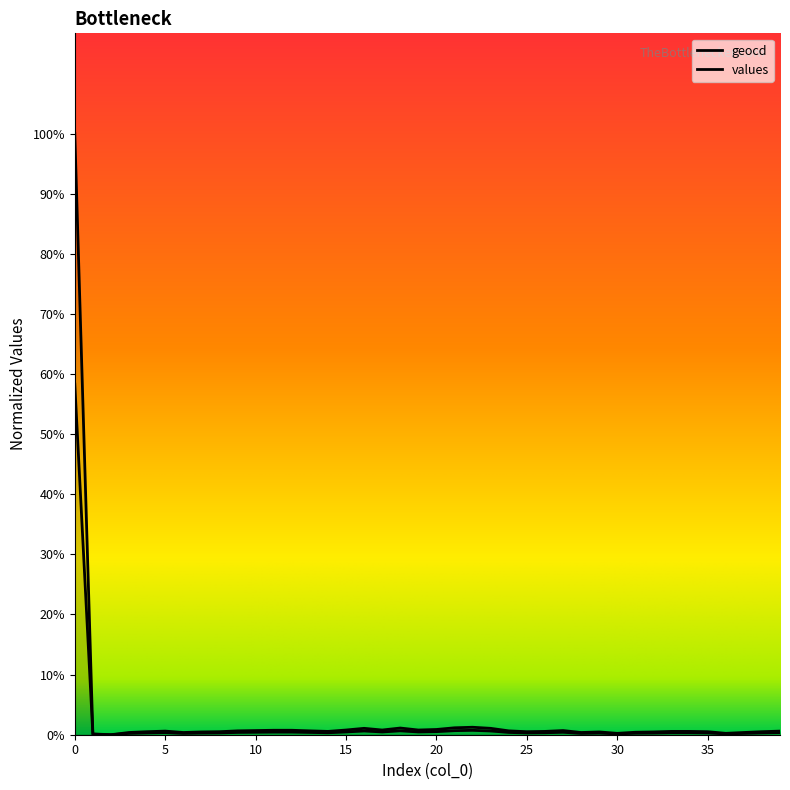

Which series has the largest range (max minus min)?

values